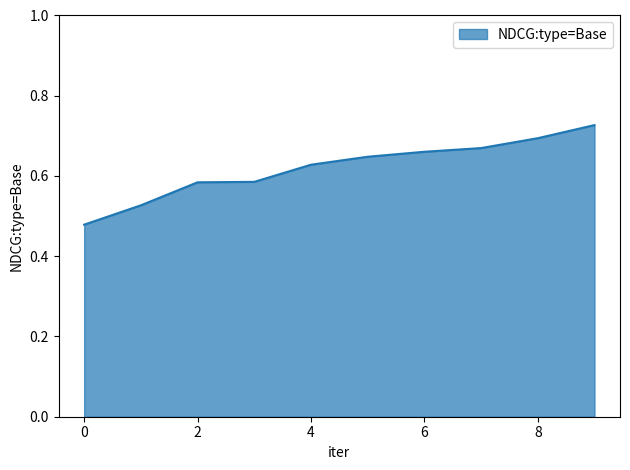

List the labels in order of value, largest first.

9, 8, 7, 6, 5, 4, 3, 2, 1, 0